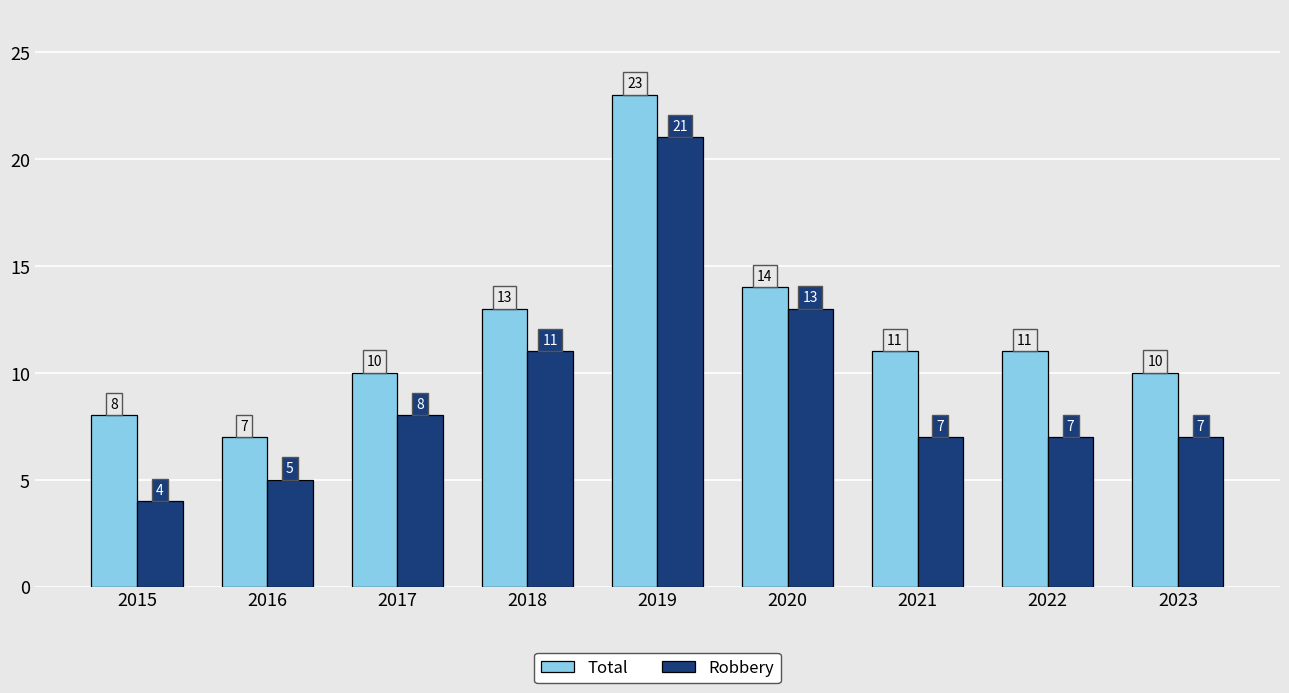

The Total series shows 13 at 2018. True or false?

True